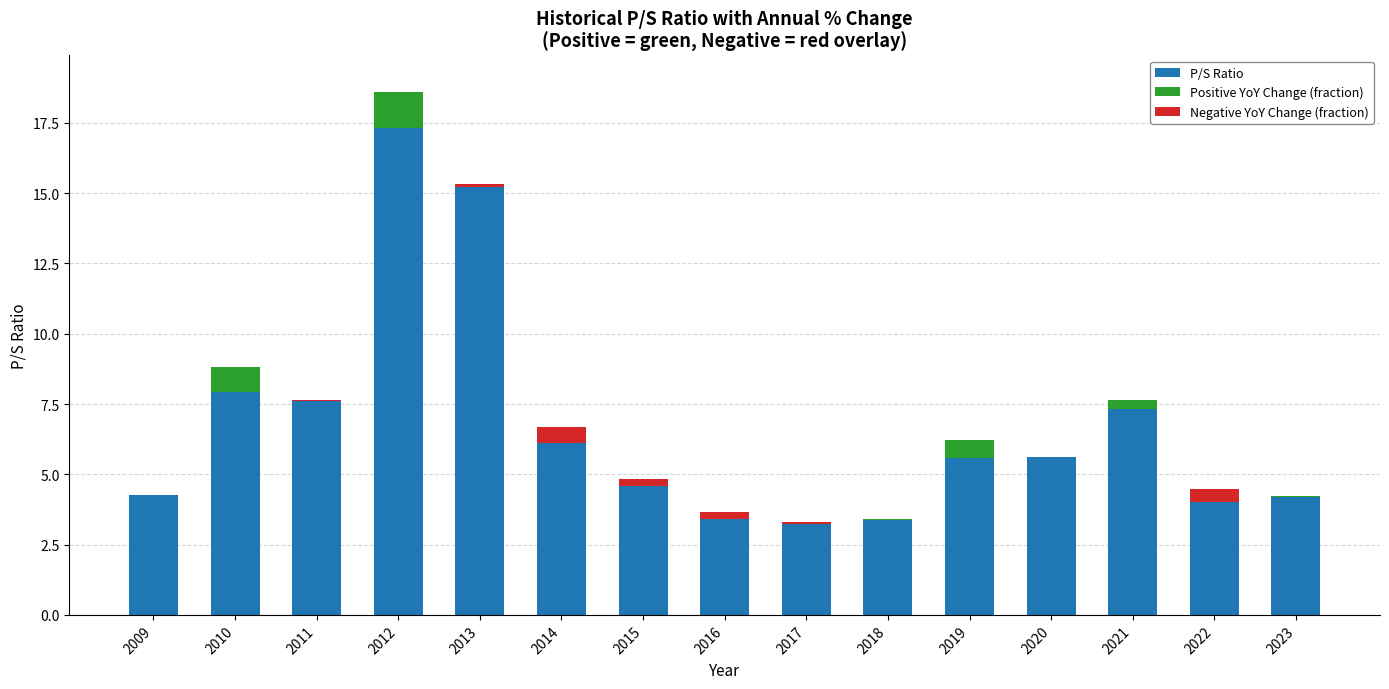

At which category is the sum across all series the highest?

2012